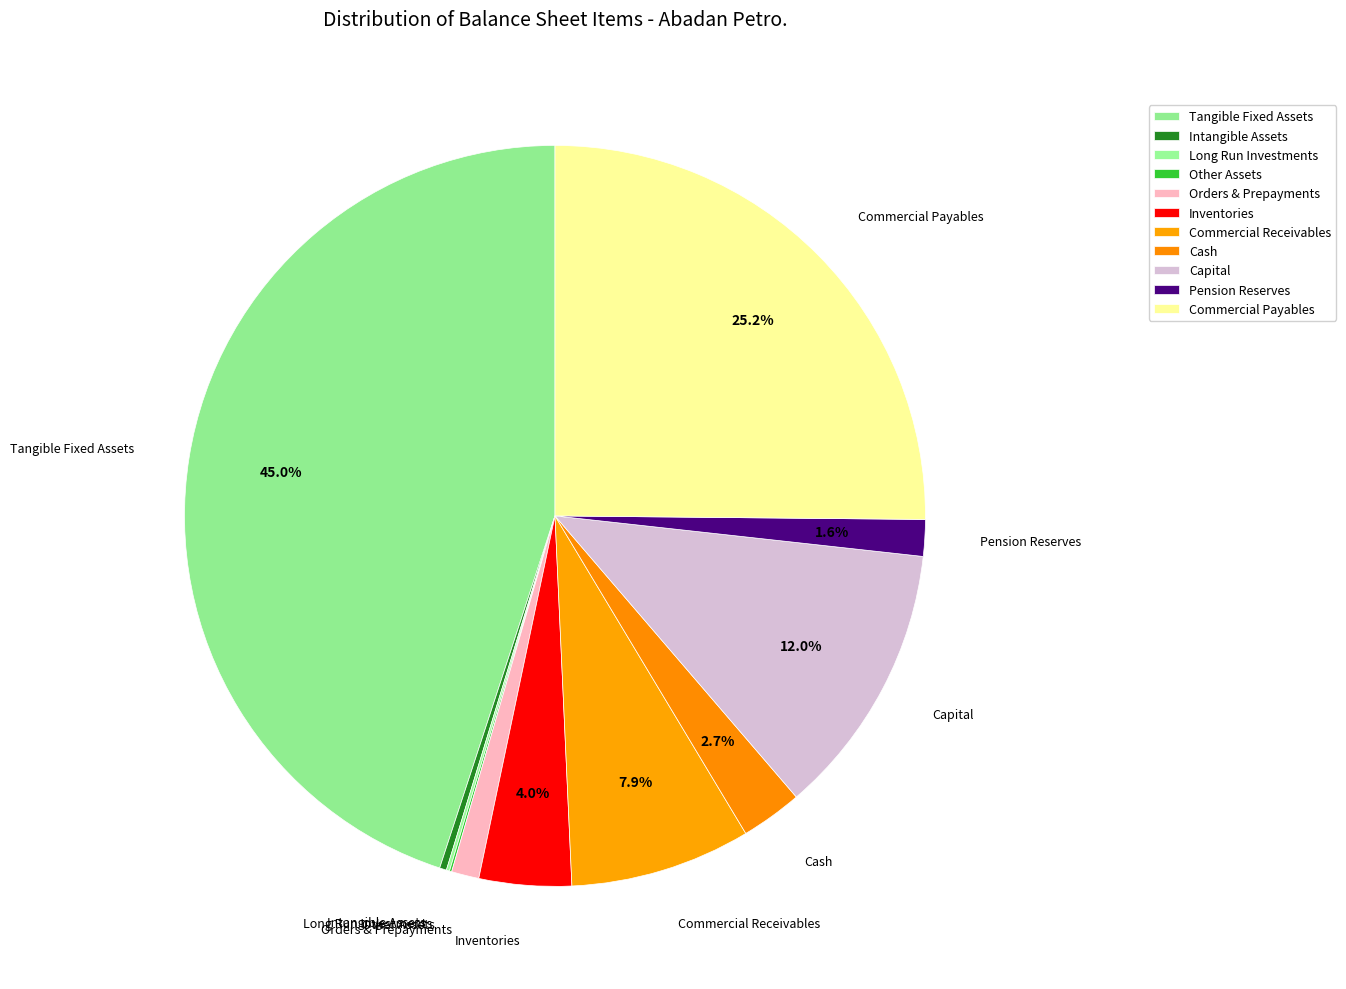

What is the largest slice in the pie chart?

tangible_fixed_assets